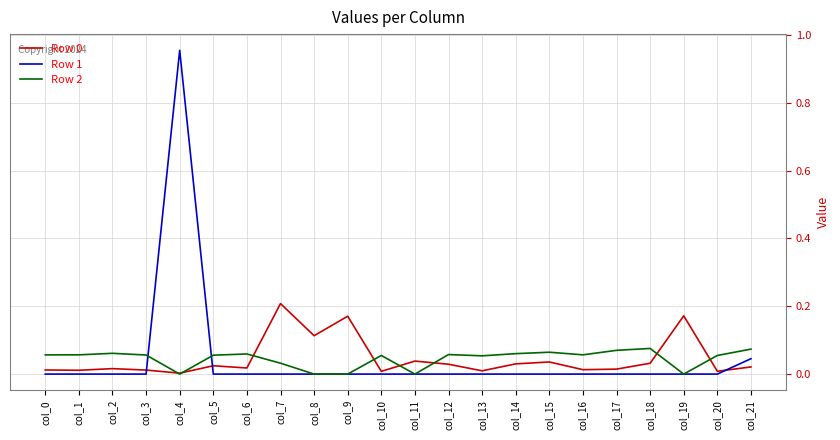

Is it true that Row 0 equals 0.0 at col_21?

True